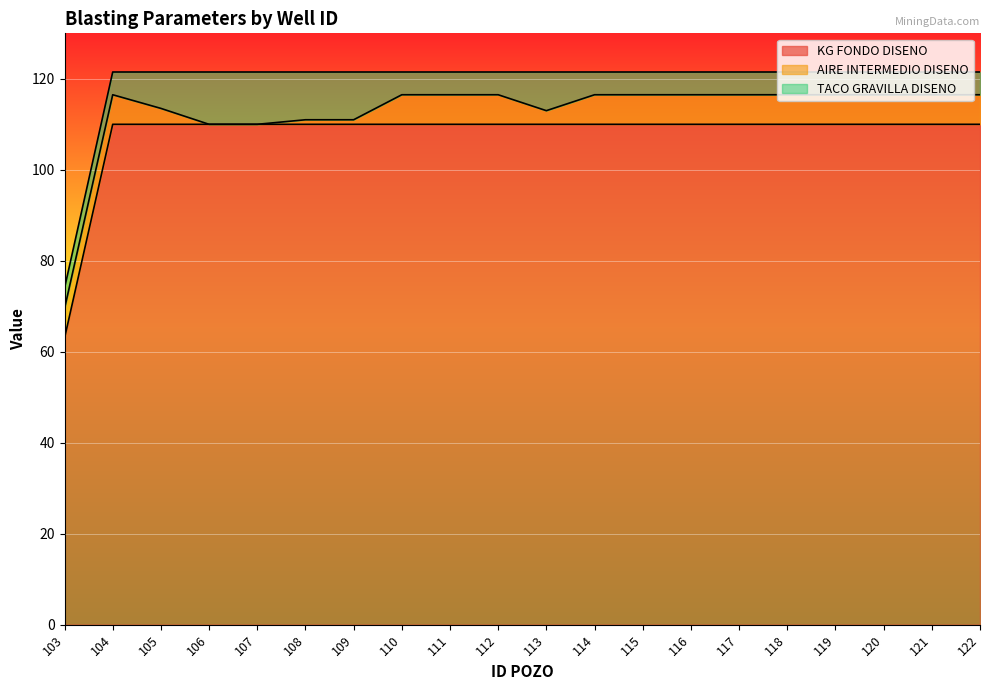

How many values in the TACO GRAVILLA DISENO series are below 5?

1